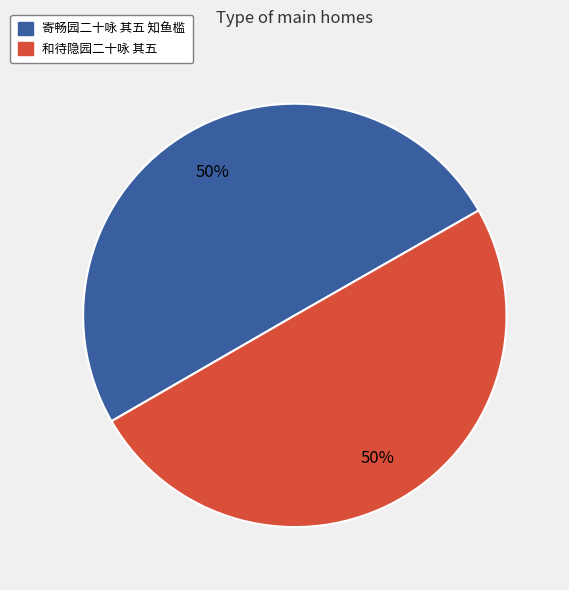

Combined, do 寄畅园二十咏 其五 知鱼槛 and 和待隐园二十咏 其五 account for over 50%?

Yes